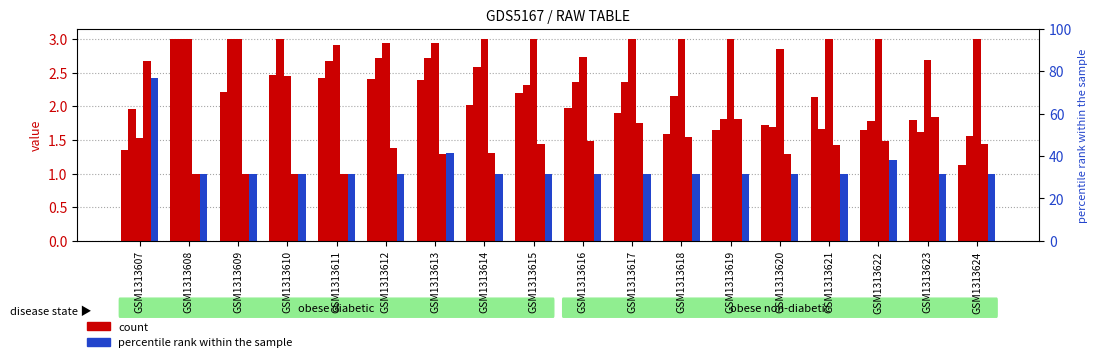

What is the sum of the col_3 values at GSM1313615 and GSM1313614?

2.8